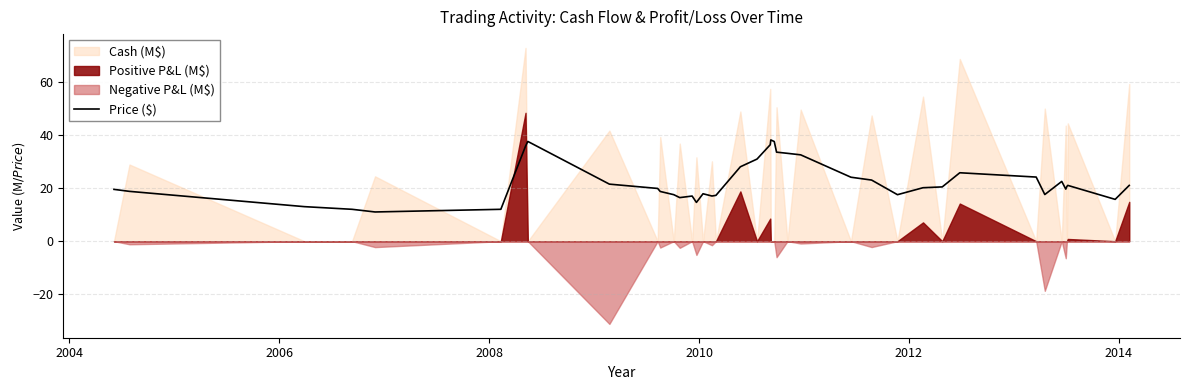

What is the minimum value for Price ($)?

11.0